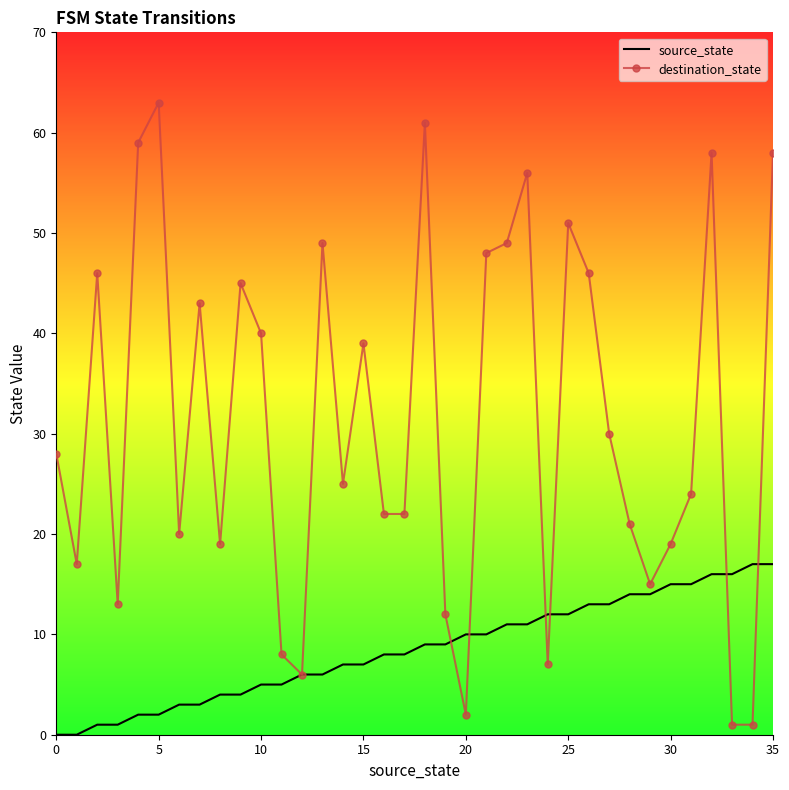

Rank the series by their average value, from lowest to highest.

source_state, destination_state